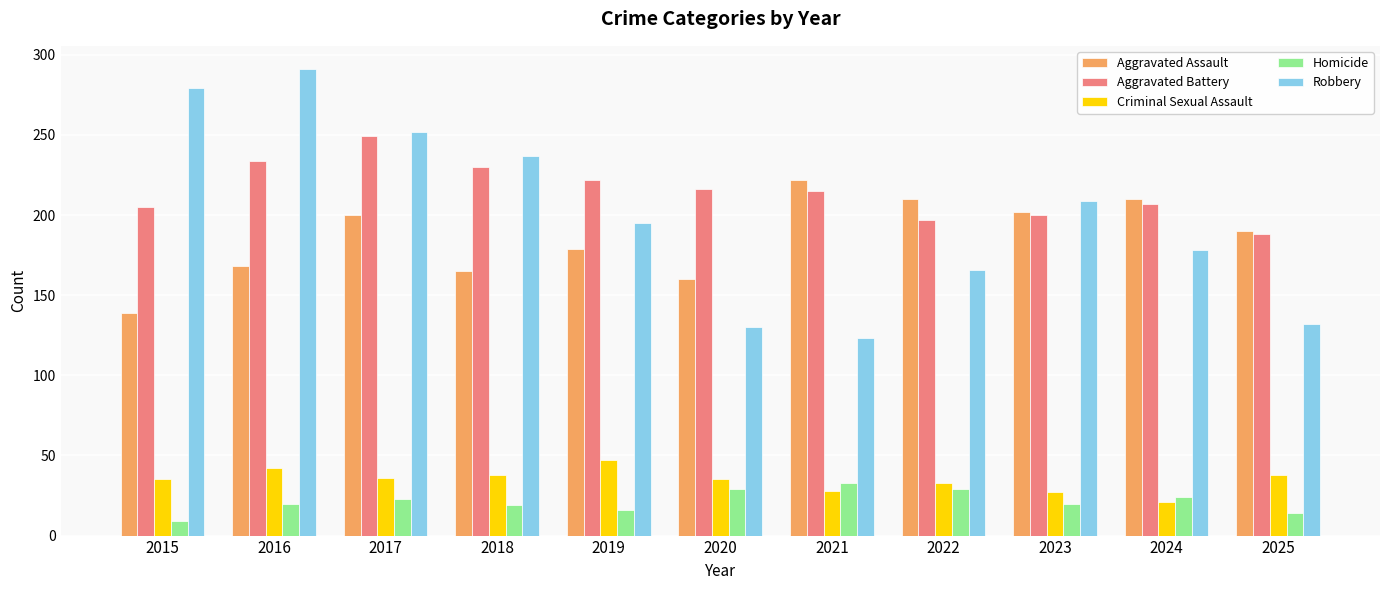

Which category has the lowest value across all series?

2015